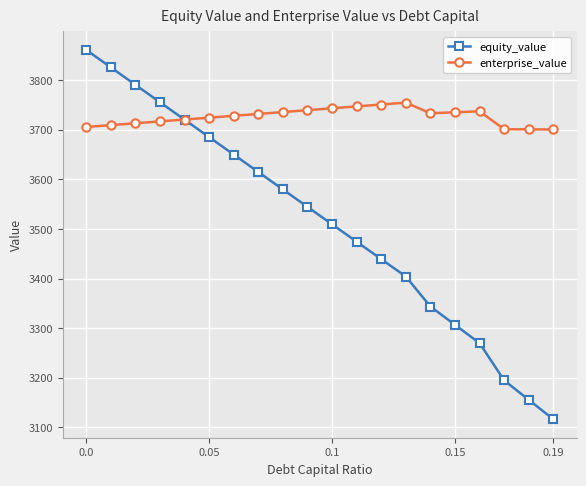

What is the value of the enterprise_value point at the 17th from the left?

3737.2